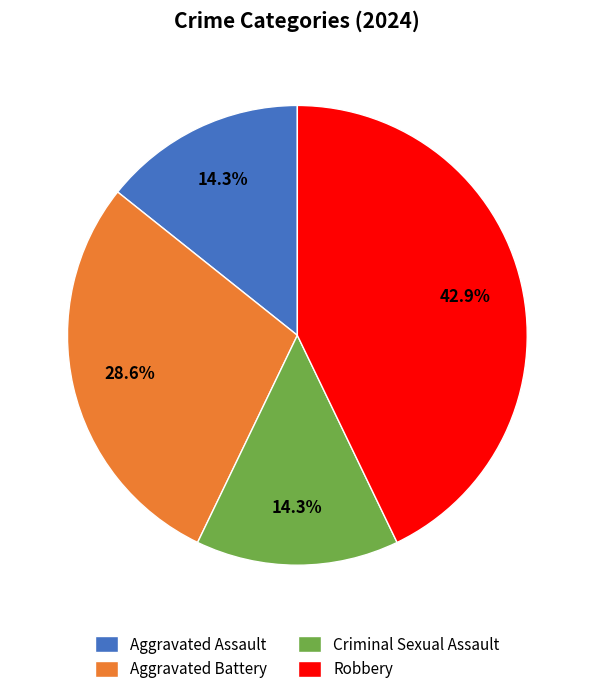

What percentage do Criminal Sexual Assault and Aggravated Battery together represent?

42.9%